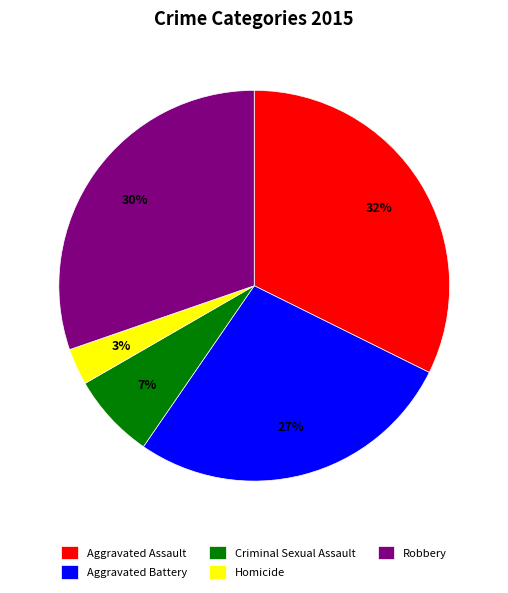

Is it true that Criminal Sexual Assault is 7% of the pie?

True